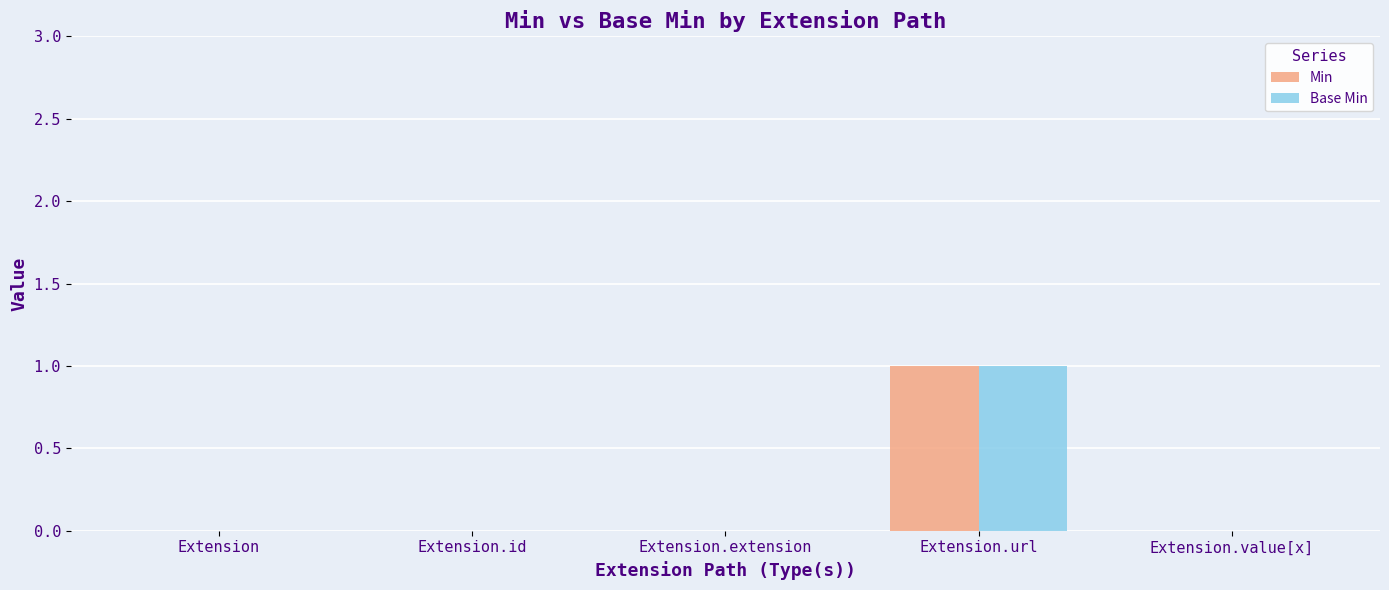

Reading left to right, list all the values displayed in this chart.

Min: Extension=0	Extension.id=0	Extension.extension=0	Extension.url=1	Extension.value[x]=0
Base Min: Extension=0	Extension.id=0	Extension.extension=0	Extension.url=1	Extension.value[x]=0